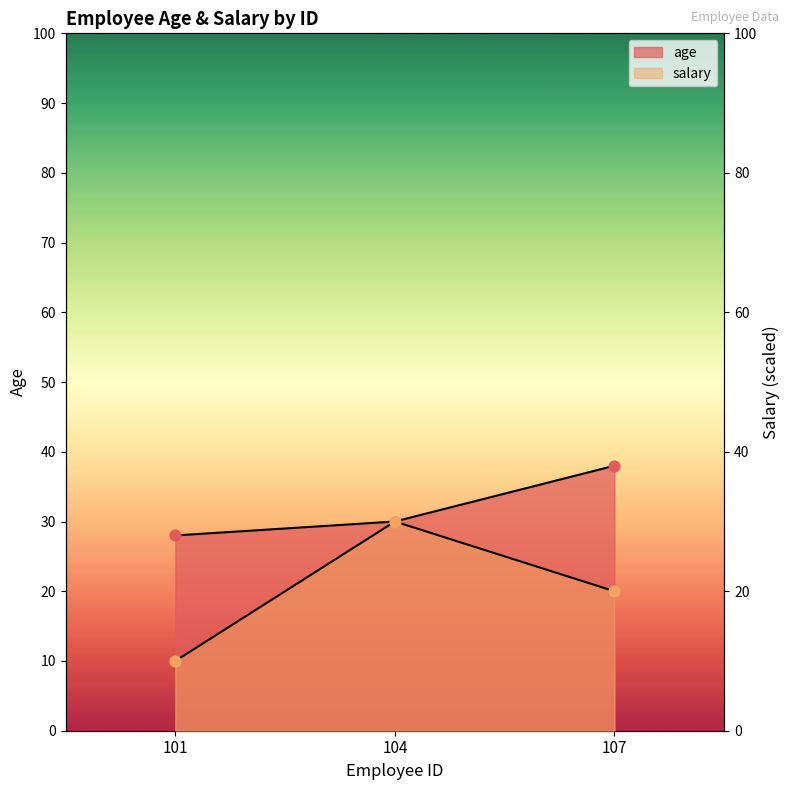

At how many categories does at least one series exceed 18?

3